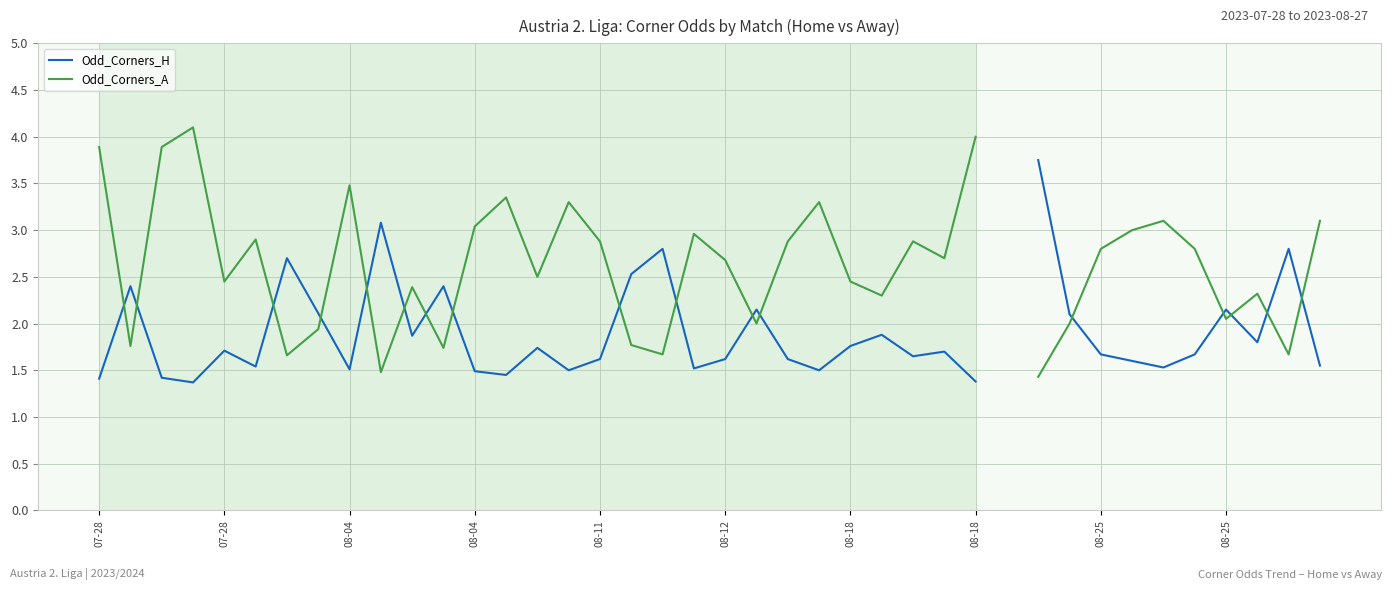

What is the sum of the Odd_Corners_A values at 16 and 25?

5.2